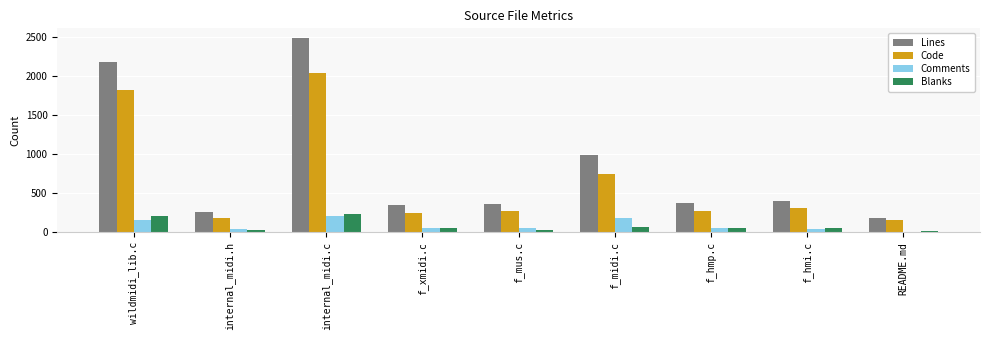

How many groups of bars are there?

9